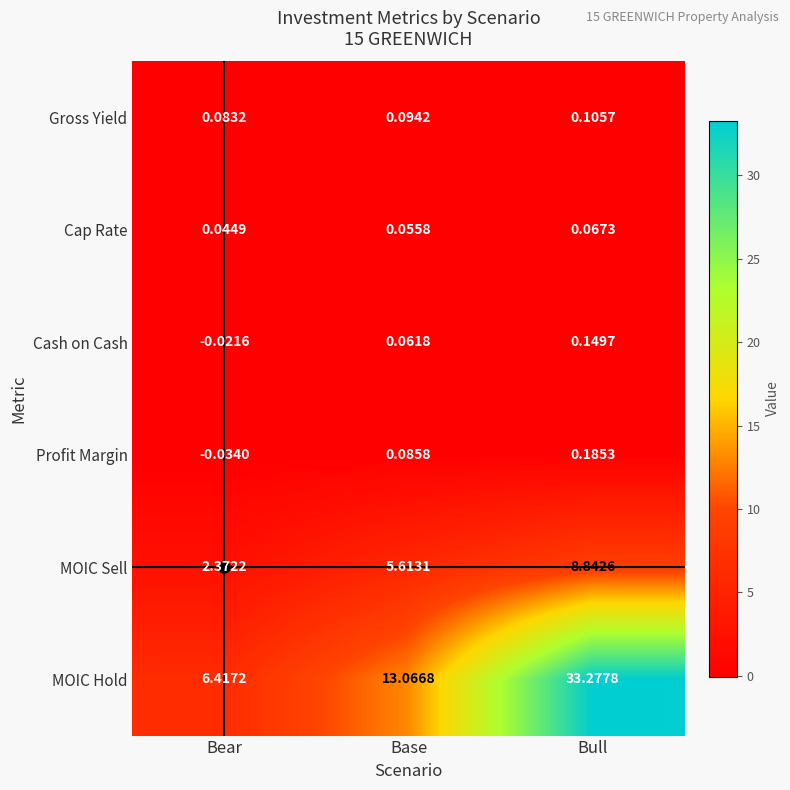

Between Bear and Bull, which series saw the biggest shift?

MOIC Hold